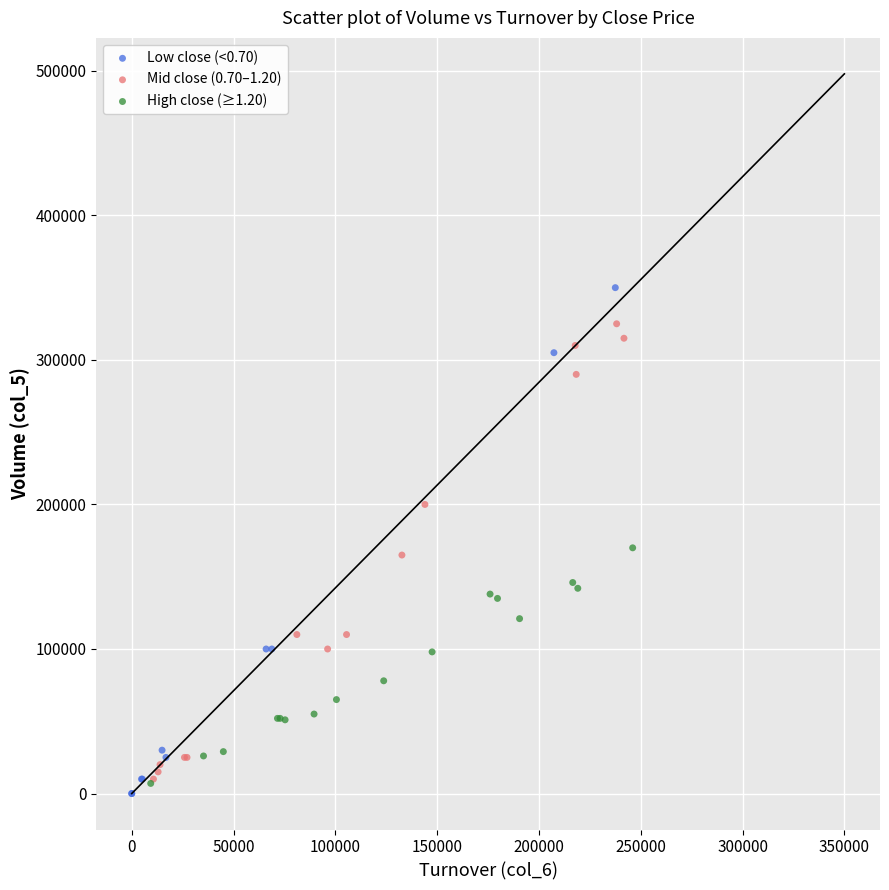

Which series has the widest spread of Y values?

Low close (<0.70)